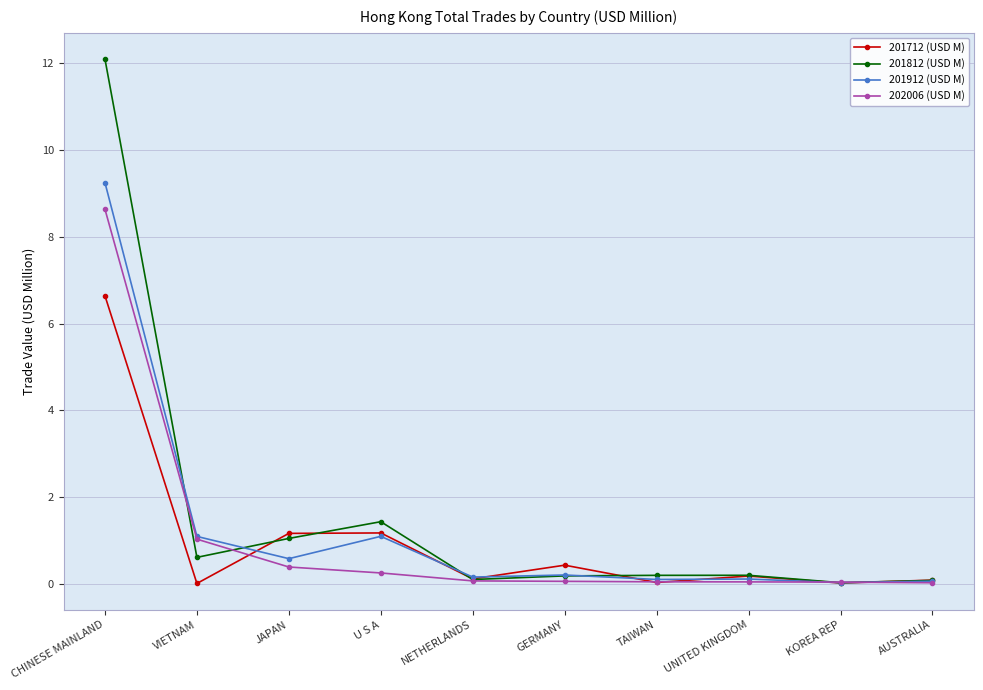

Rank the series by their maximum value, from lowest to highest.

201712 (USD M), 202006 (USD M), 201912 (USD M), 201812 (USD M)